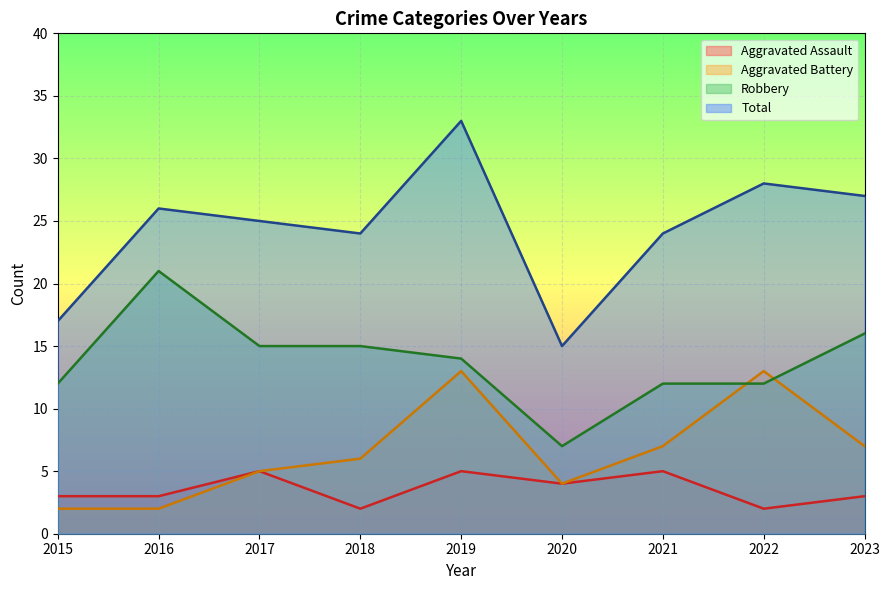

True or false: Aggravated Assault and Robbery cross at least once.

False